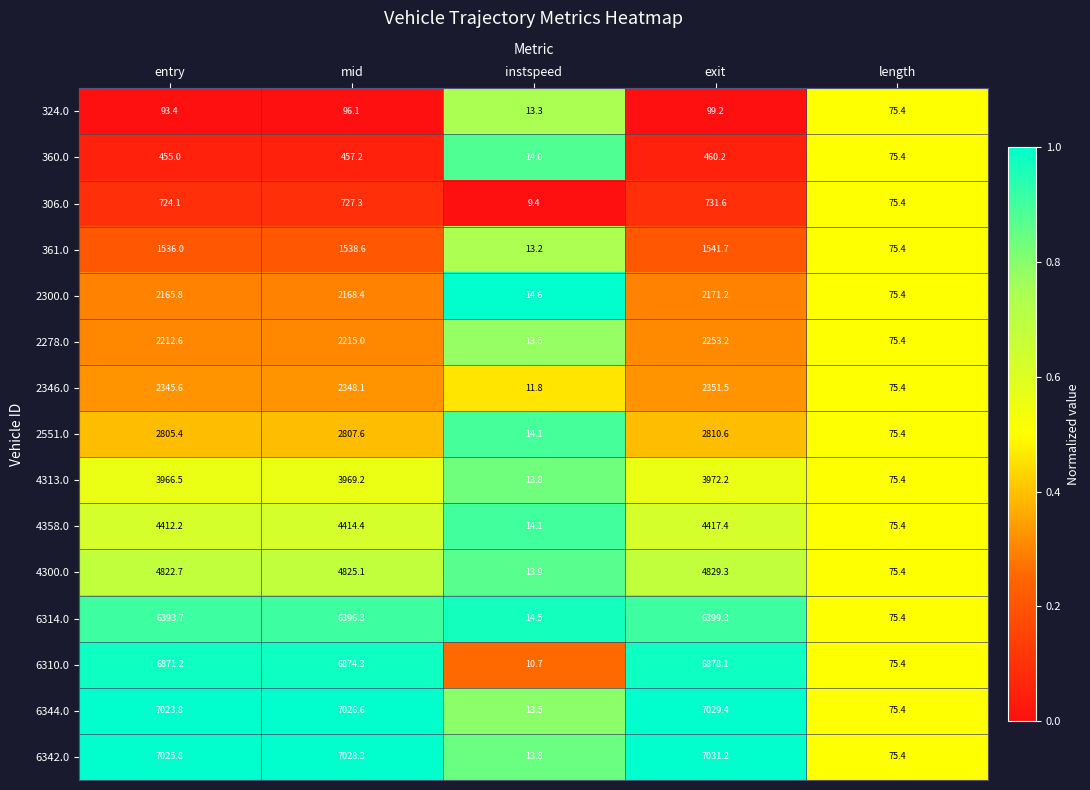

At which label does 4313.0 reach its minimum?

instspeed